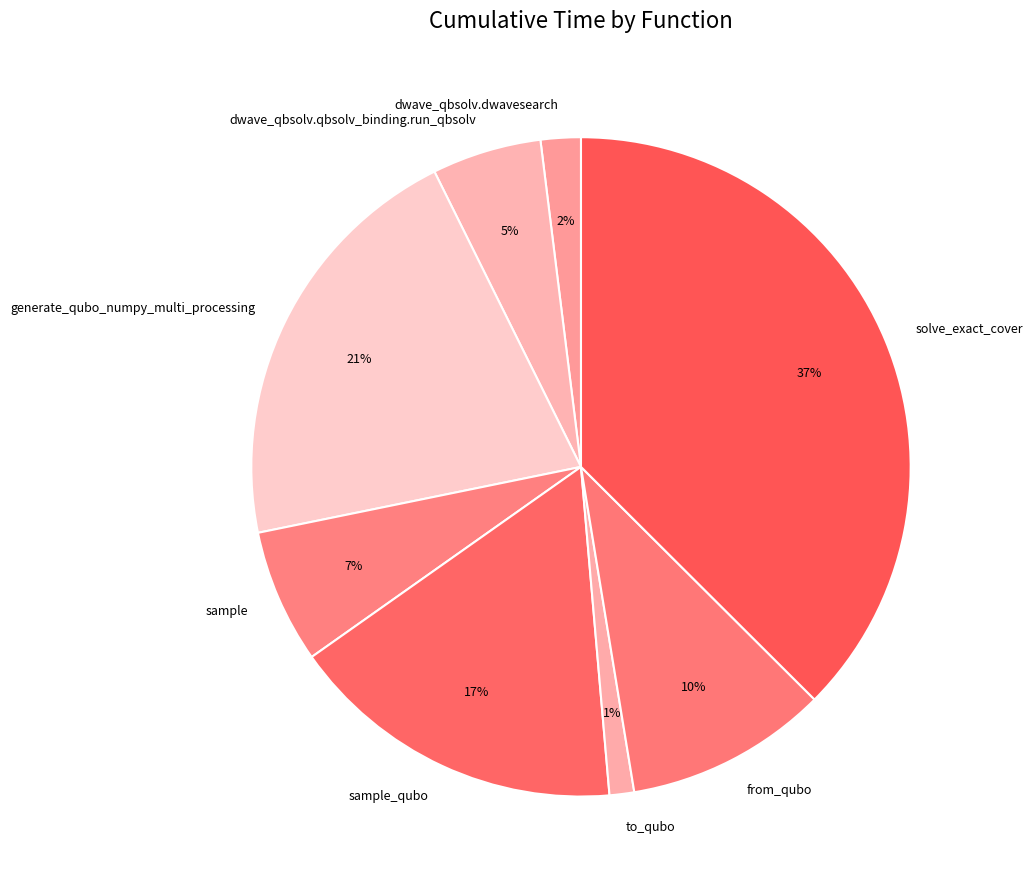

Does to_qubo represent more than half of the total?

No